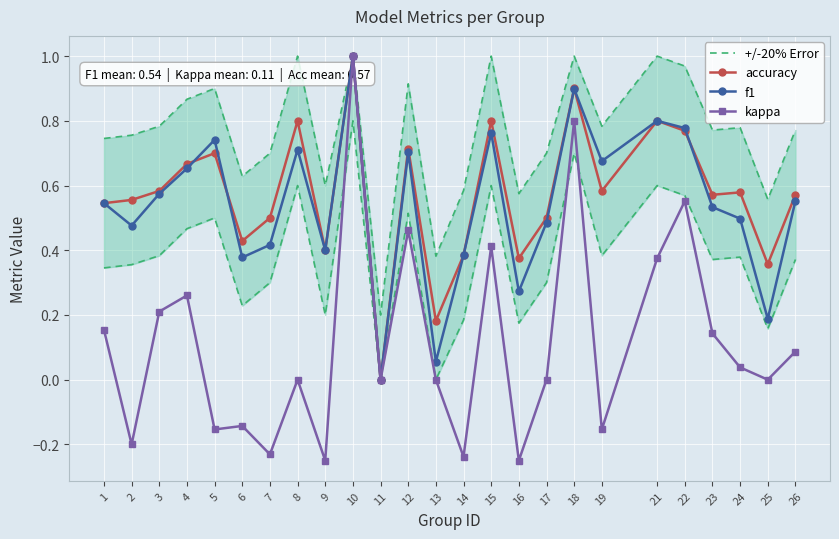

In accuracy, how many points are higher than both neighbors (excluding endpoints)?

8